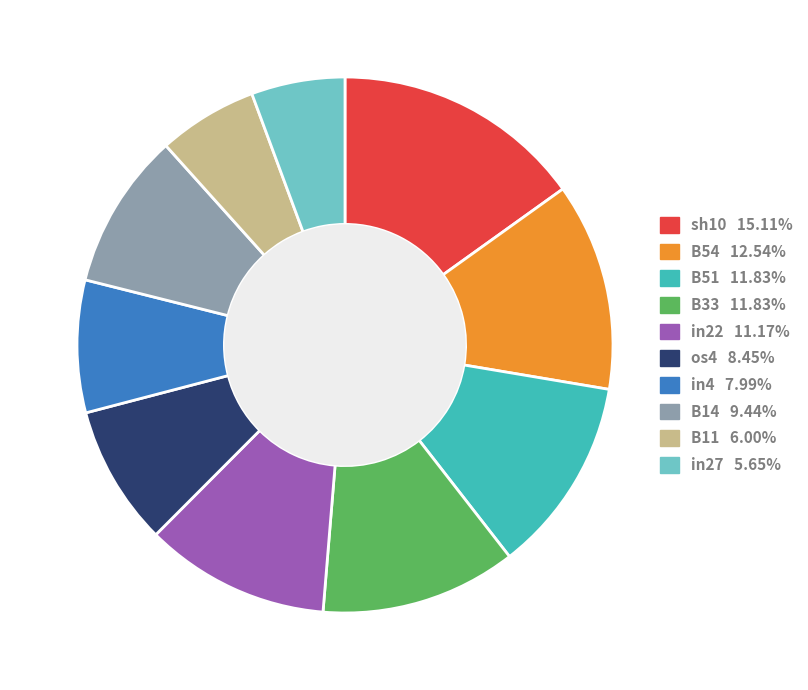

How many slices are in this pie chart?

10